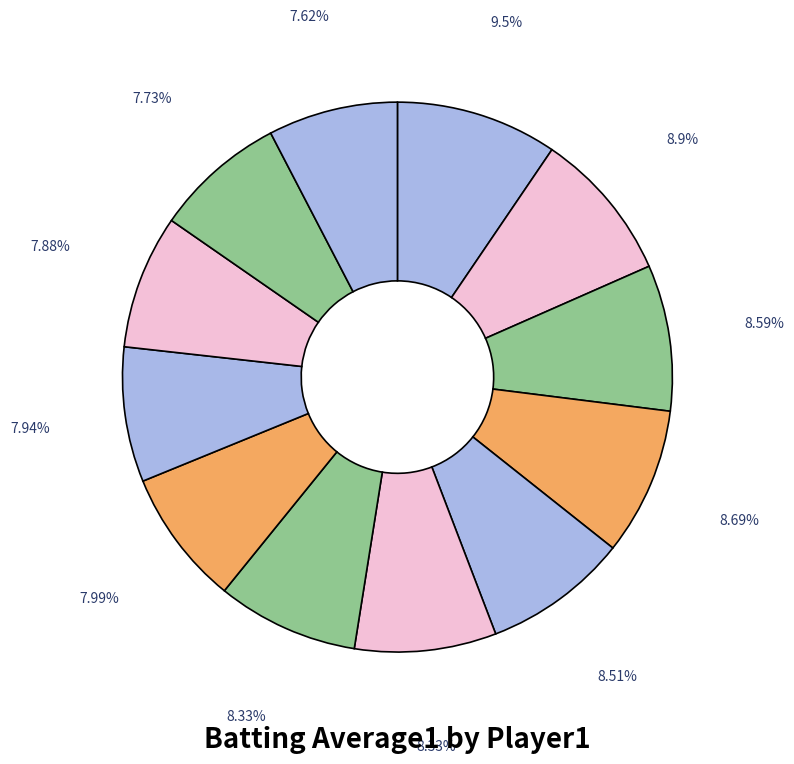

How many slices are in this pie chart?

12